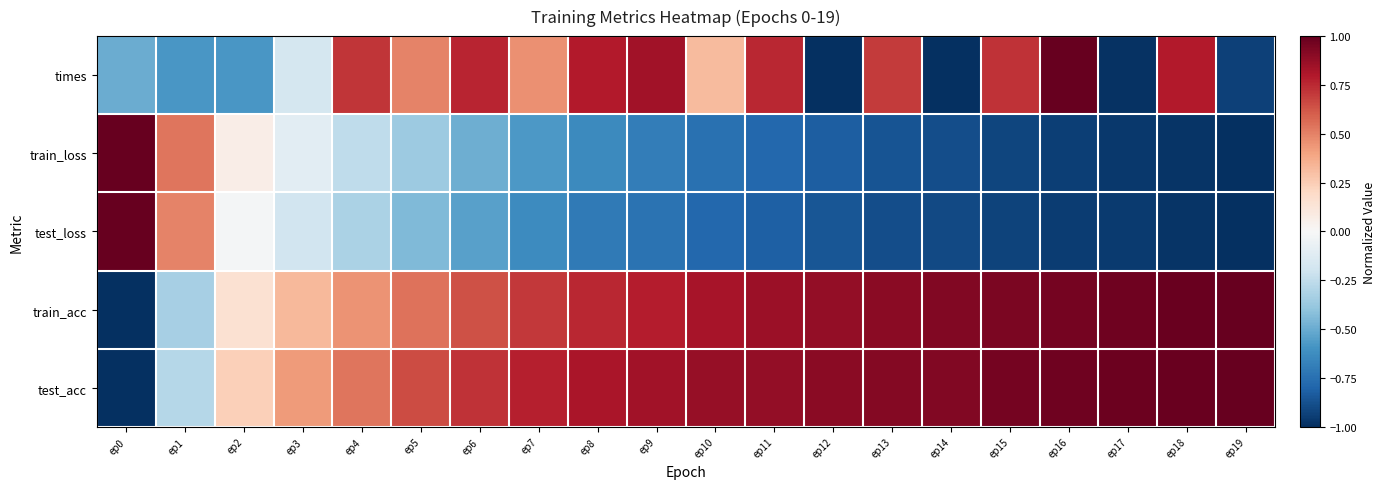

How many data points does each series have?

20